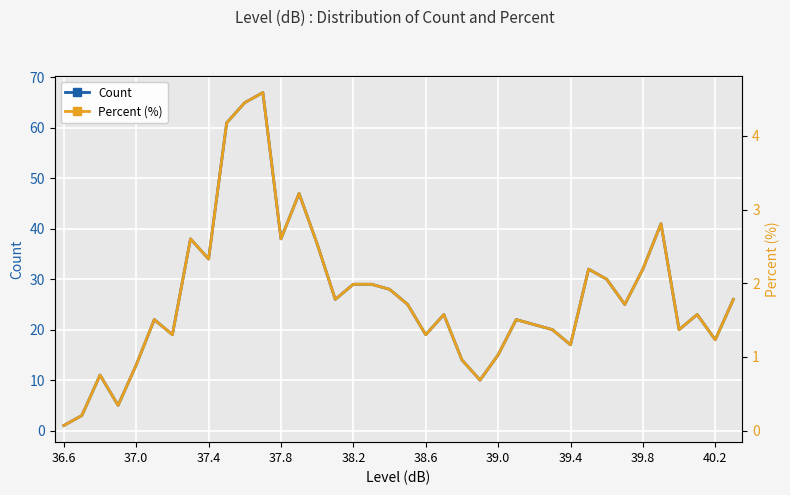

How many values in the Count series exceed 25?

17